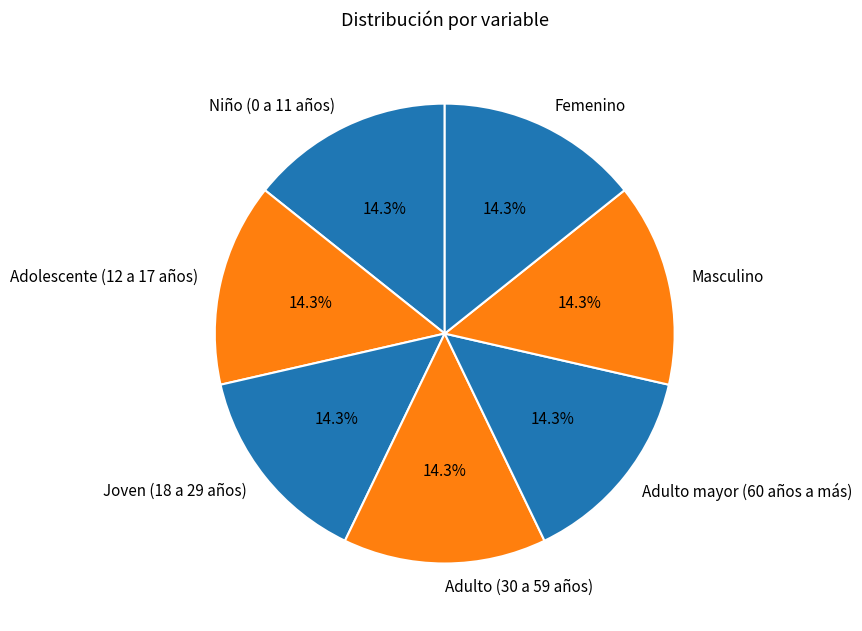

What portion of the pie excludes Adulto (30 a 59 años)?

85.7%